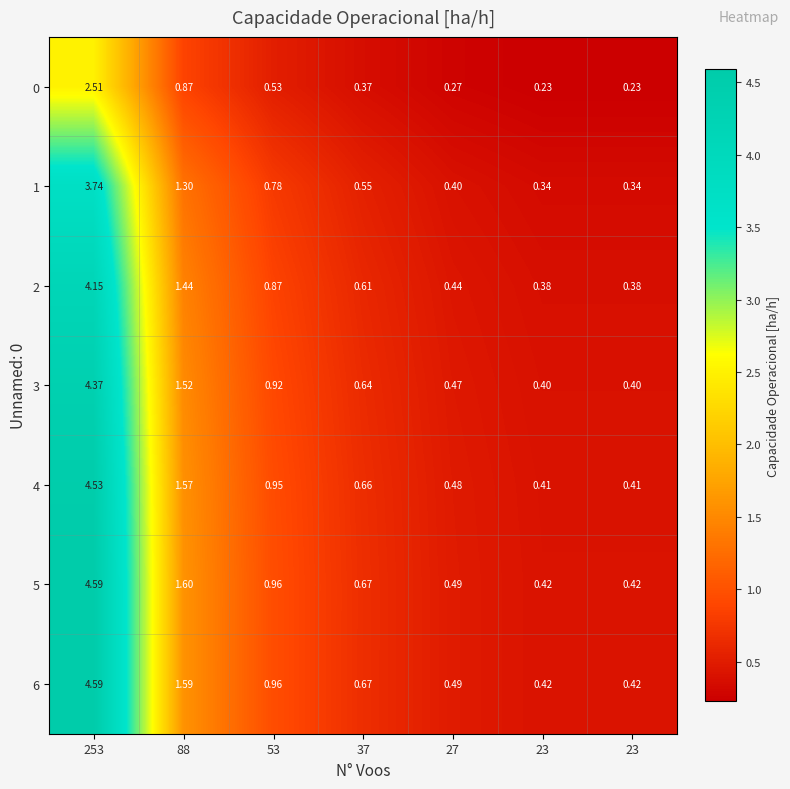

How many series are shown in this chart?

7